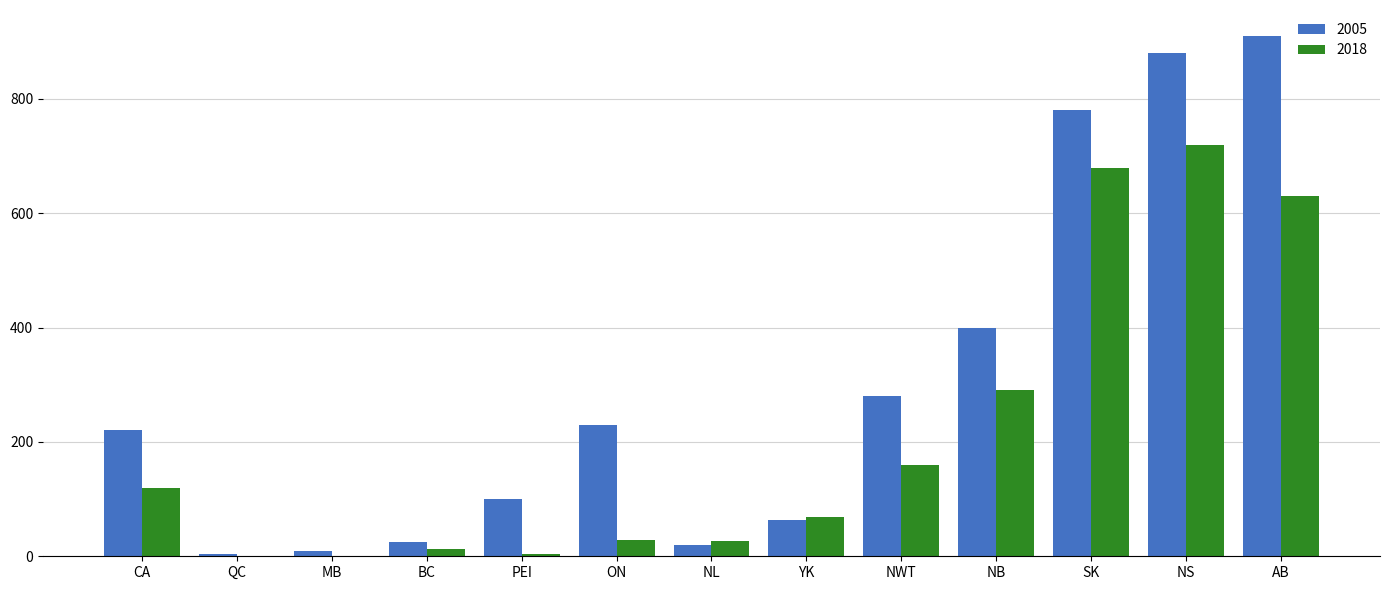

Which series changed the most between ON and SK?

2018